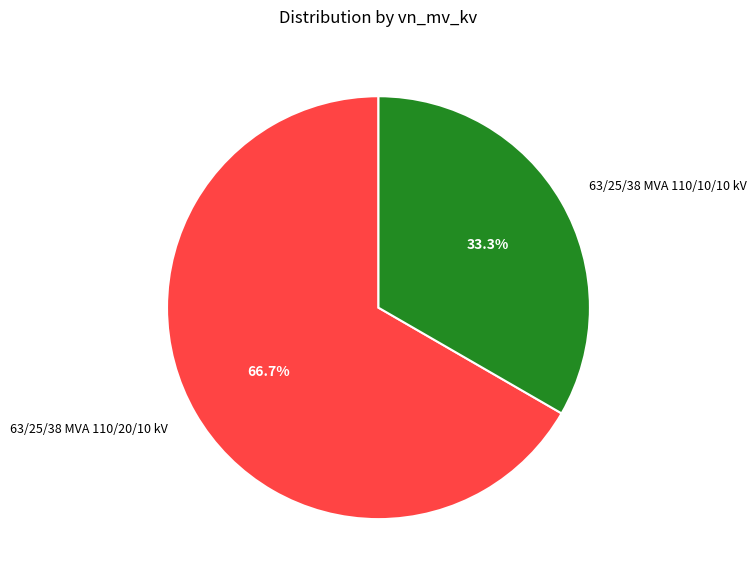

Rank the categories by value from lowest to highest.

63/25/38 MVA 110/10/10 kV, 63/25/38 MVA 110/20/10 kV